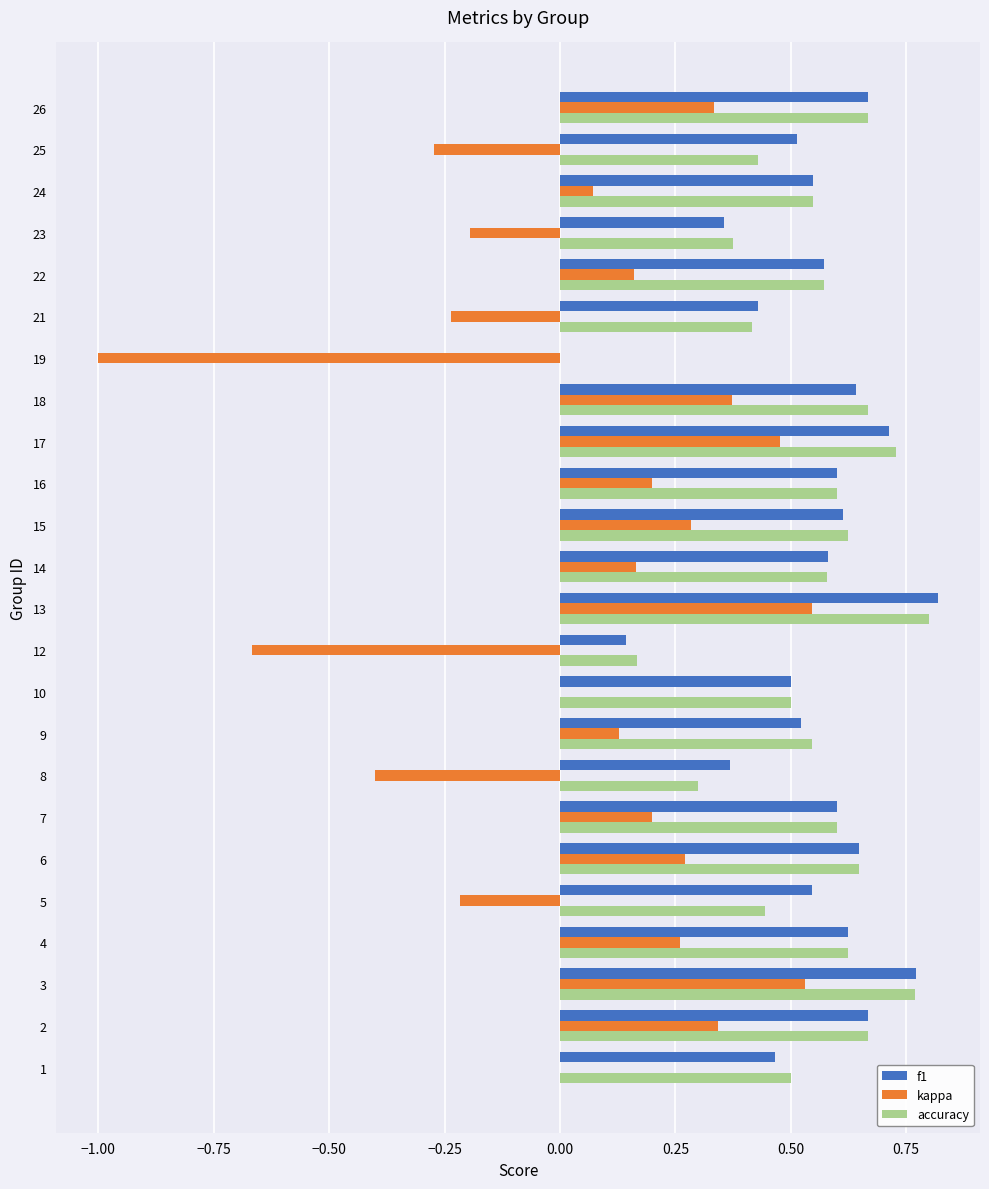

At which label does accuracy reach its peak?

13